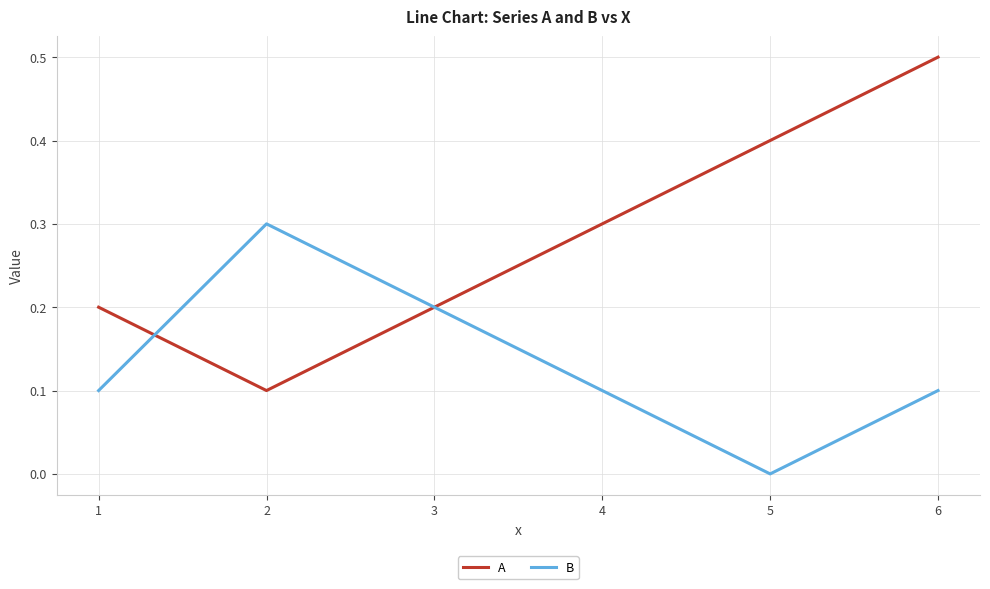

List the series in order of their peak value, lowest first.

B, A